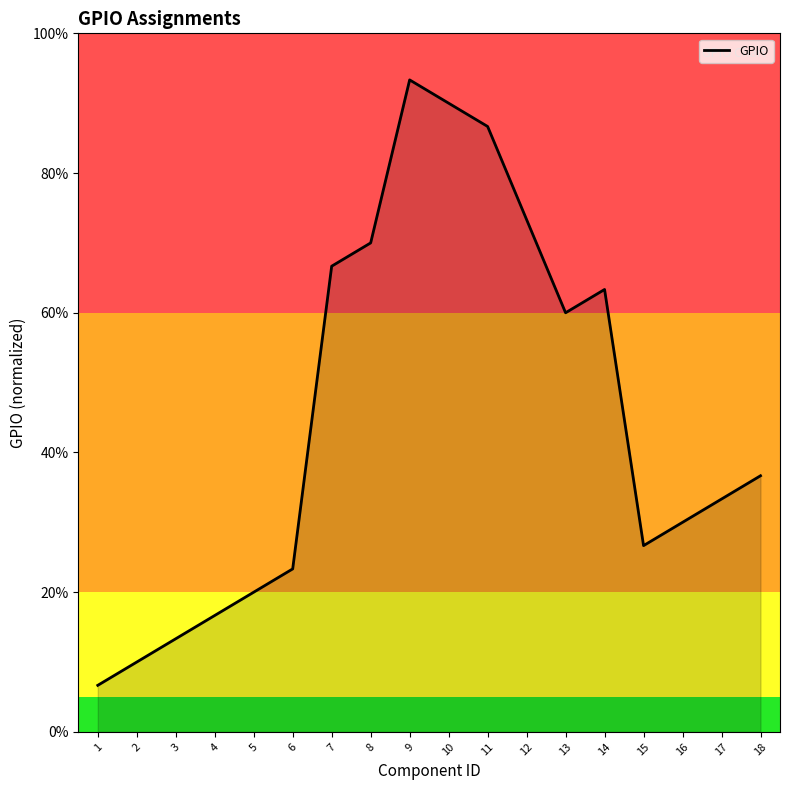

Reading left to right, transcribe all the data shown in this chart.

1=6.7	2=10.0	3=13.3	4=16.7	5=20.0	6=23.3	7=66.7	8=70.0	9=93.3	10=90.0	11=86.7	12=73.3	13=60.0	14=63.3	15=26.7	16=30.0	17=33.3	18=36.7